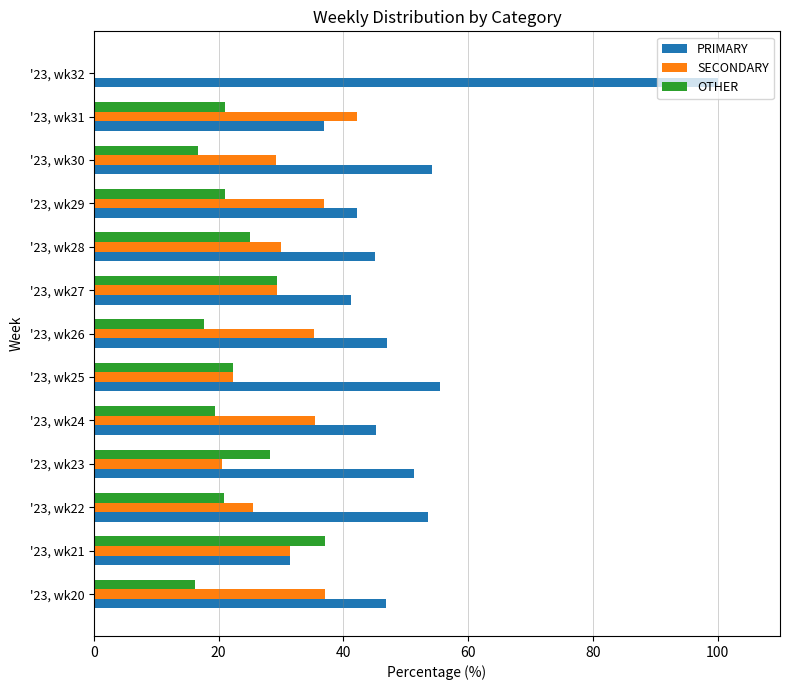

What is the maximum value for OTHER?

37.0